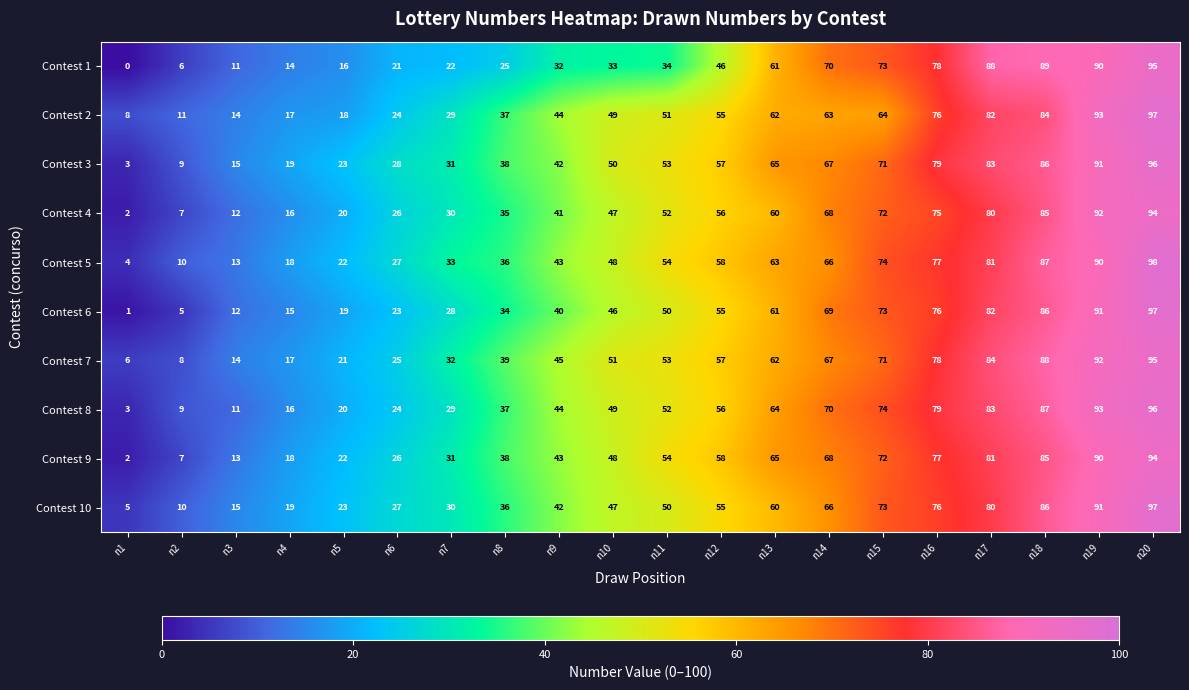

List the labels in order of Contest 5 value, smallest first.

n1, n2, n3, n4, n5, n6, n7, n8, n9, n10, n11, n12, n13, n14, n15, n16, n17, n18, n19, n20